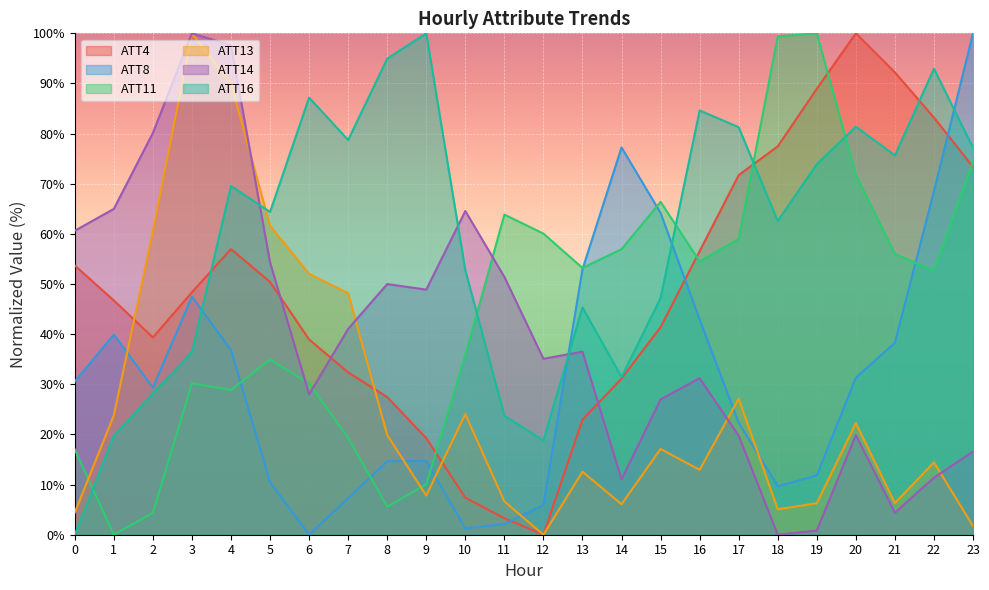

At which label does ATT11 first exceed 53?

11